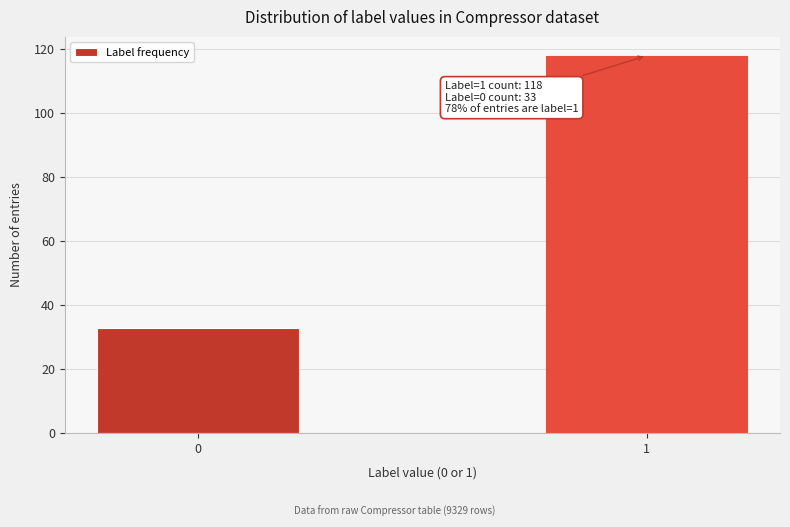

Reading right to left, transcribe all the data shown in this chart.

1=118	0=33